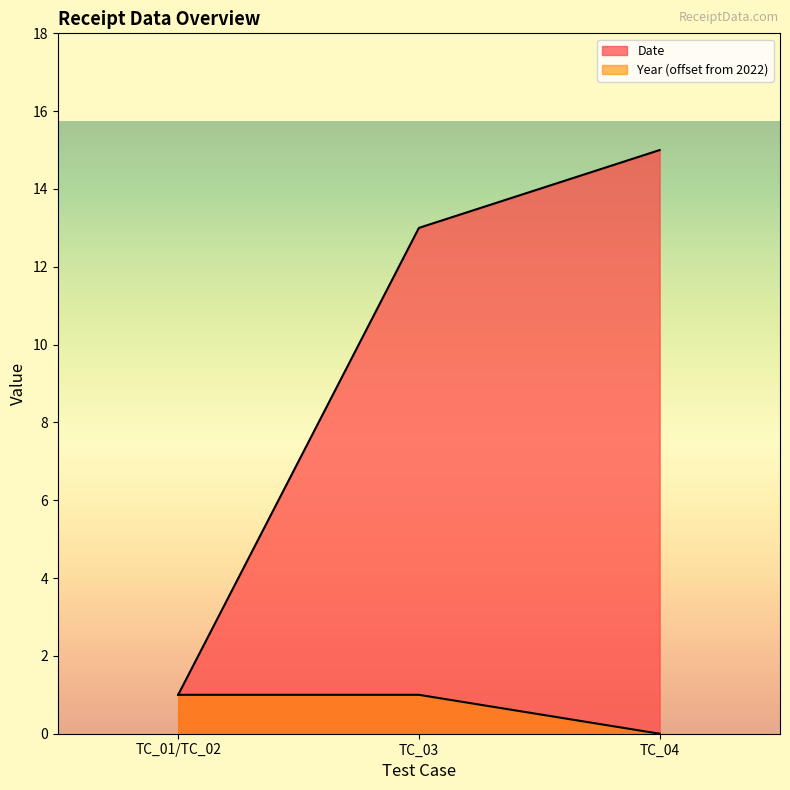

Is the value of Year at TC_01/TC_02 greater than the value of Date at TC_04?

No